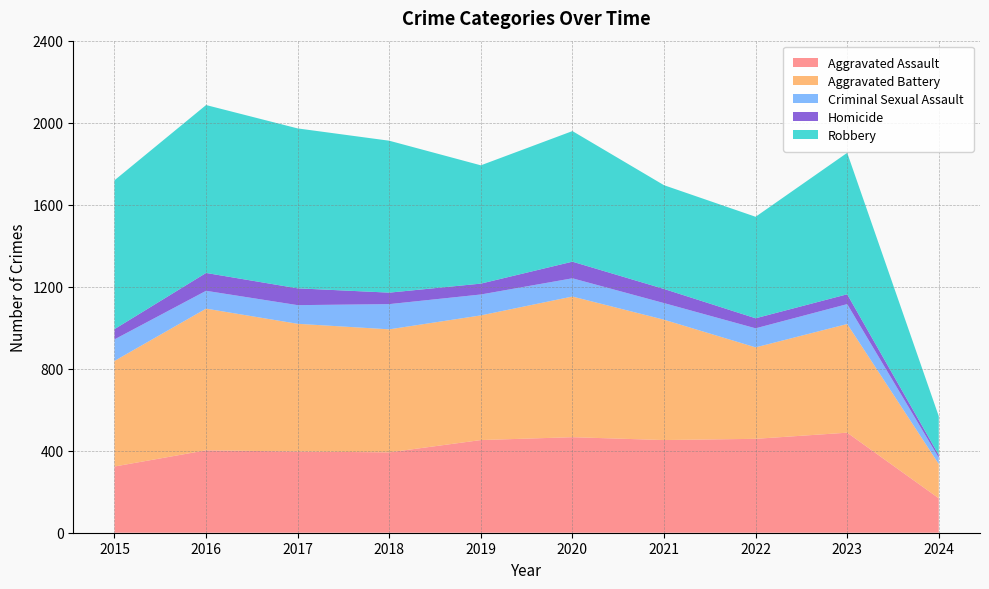

Reading right to left, transcribe all the data shown in this chart.

Aggravated Assault: 168	488	458	452	466	452	392	396	402	323
Aggravated Battery: 167	530	446	587	686	608	600	623	691	515
Criminal Sexual Assault: 31	97	93	81	89	102	123	91	87	105
Homicide: 13	48	49	69	81	53	56	82	87	50
Robbery: 189	690	495	506	637	577	741	780	819	726